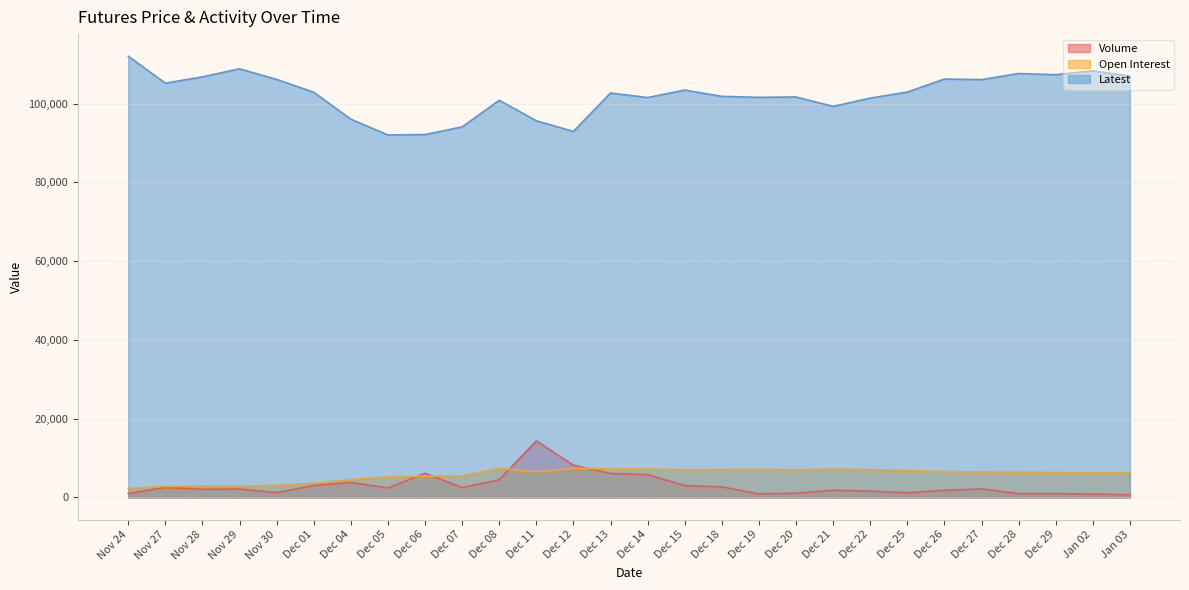

Between Nov 29 and Nov 24, which is larger?

Nov 29